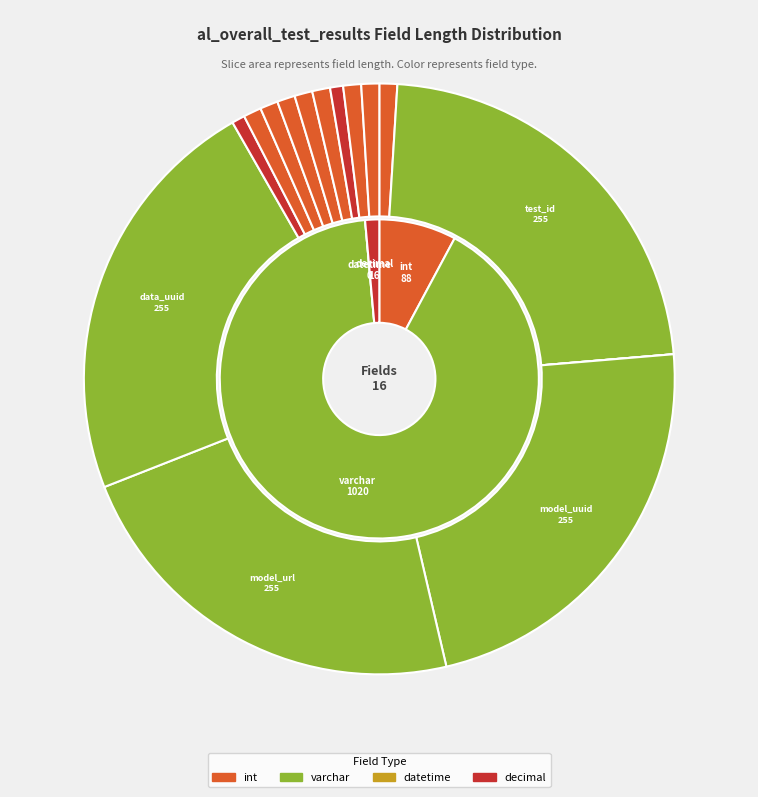

The tot_word_cnt (int) slice represents 1% of the pie. True or false?

True